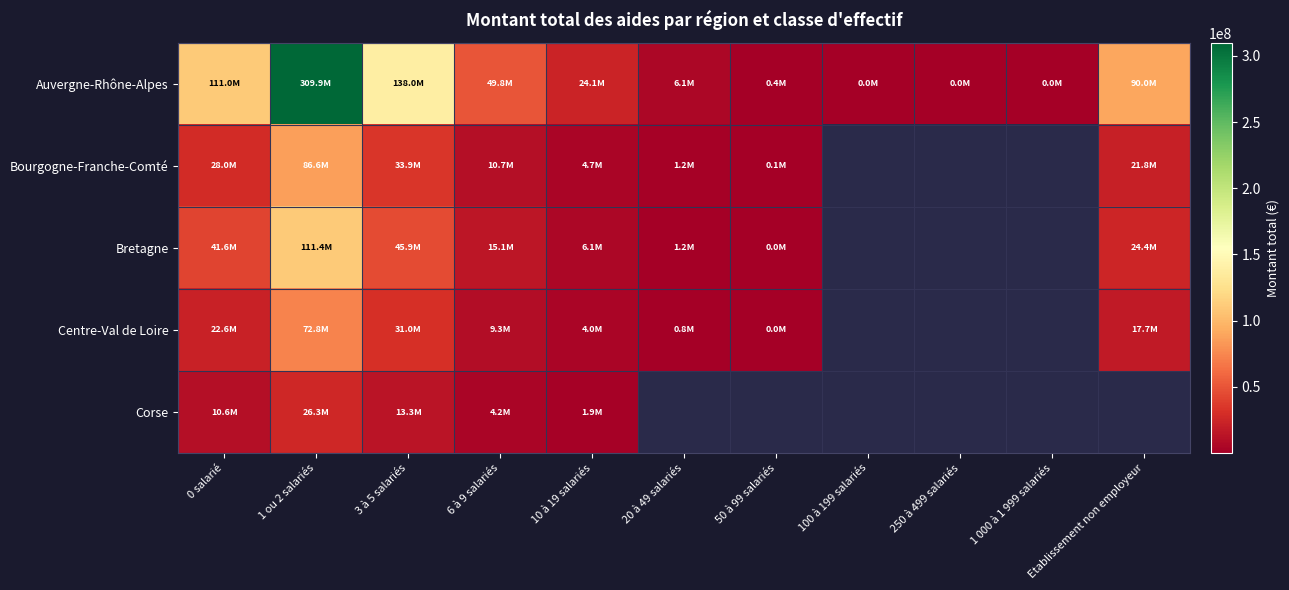

Is it true that Auvergne-Rhône-Alpes equals 30372.0 at 100 à 199 salariés?

True